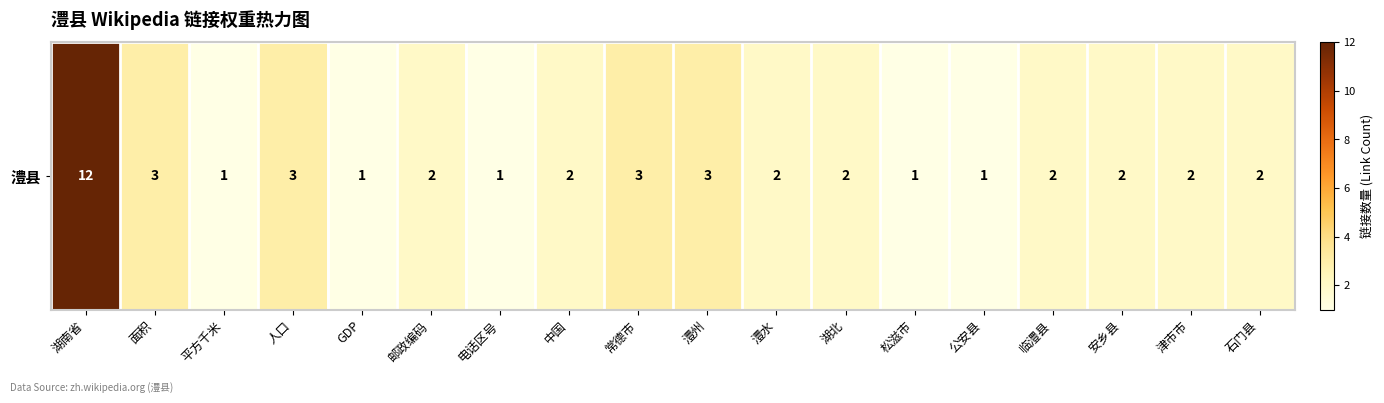

At which label is the value closest to 6?

面积